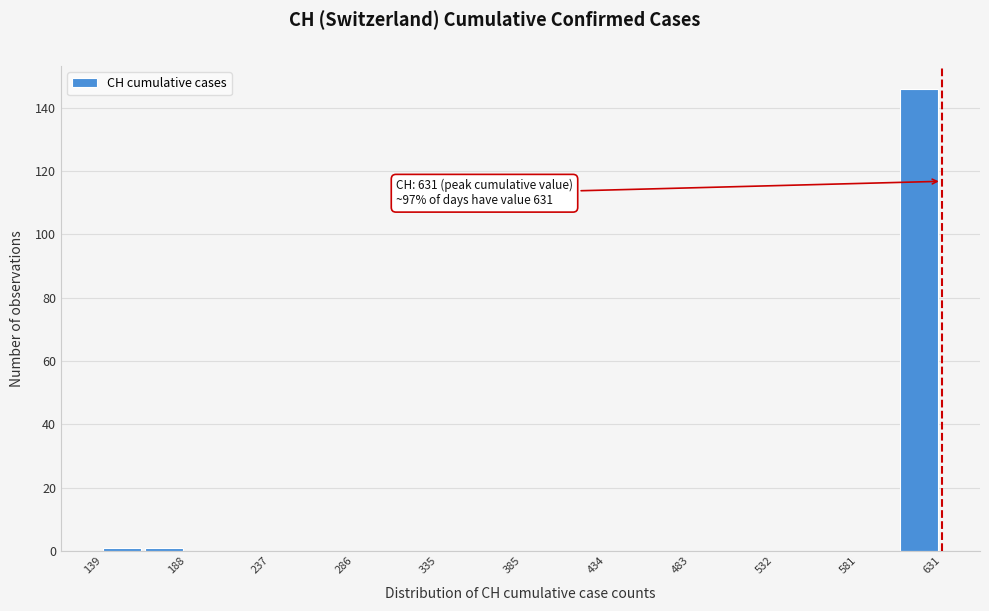

Which range on the x-axis has the tallest bar?

605 to 630